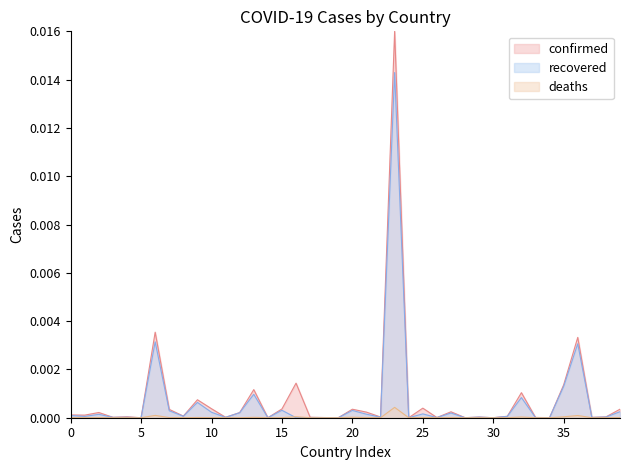

What are all the series names shown in the legend?

confirmed, recovered, deaths